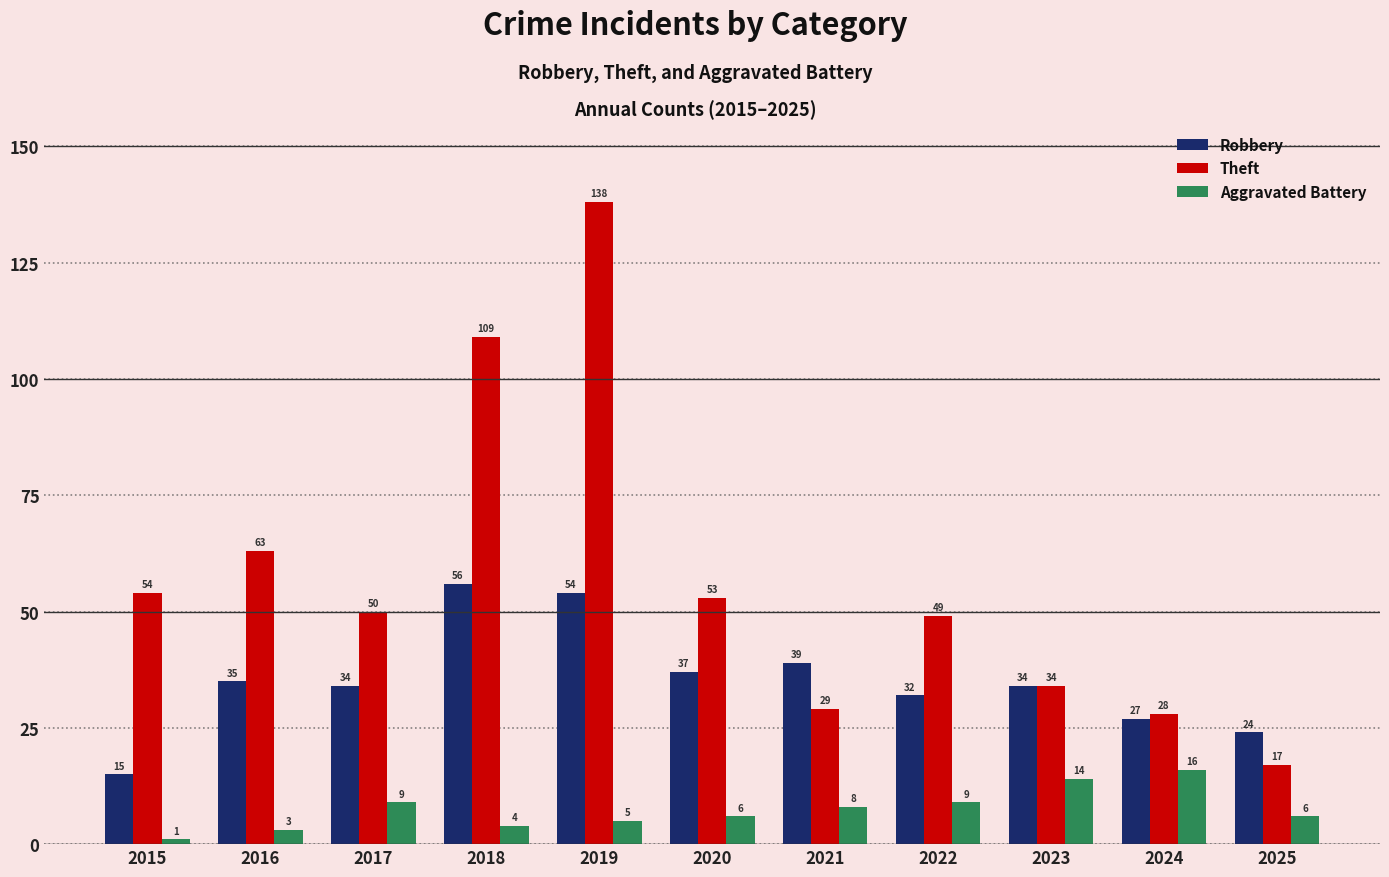

What is the maximum value shown in the chart?

138